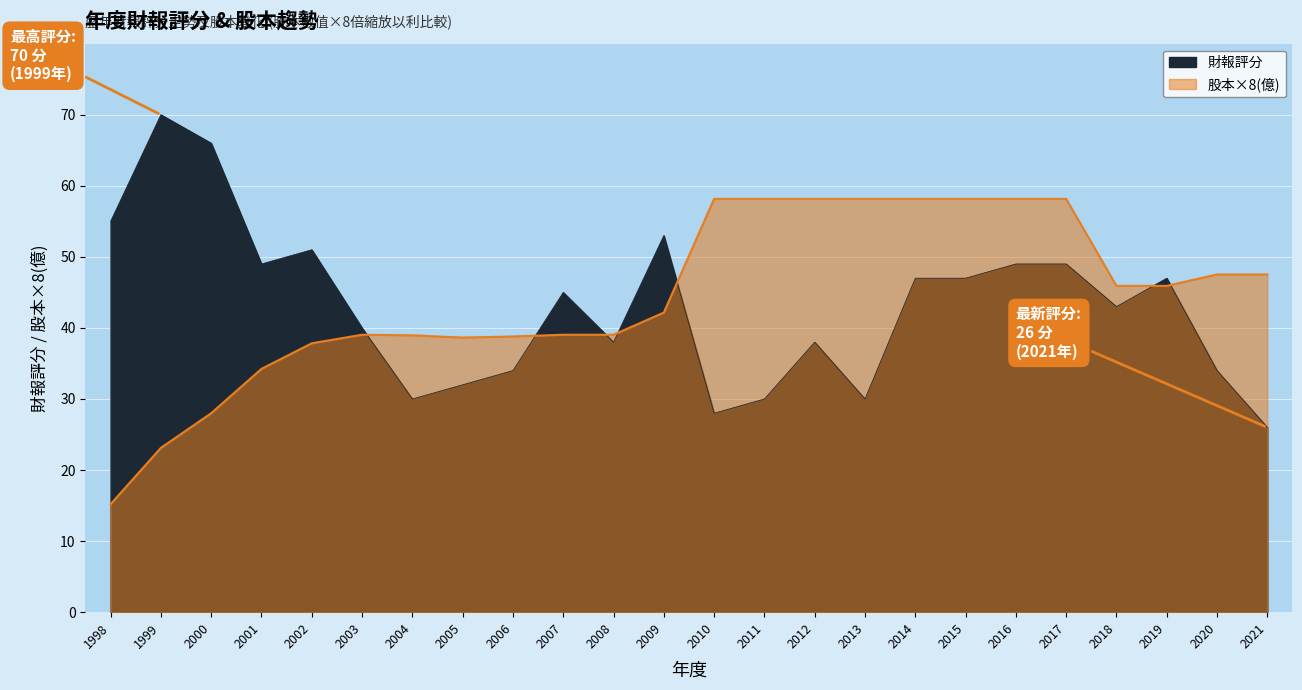

At how many categories does at least one series exceed 38?

24